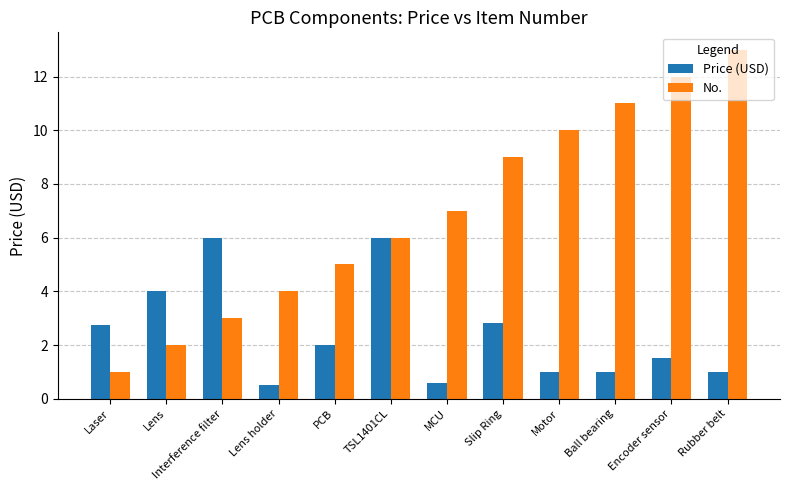

Reading left to right, extract all data points from this chart.

Price (USD): 2.8	4.0	6.0	0.5	2.0	6.0	0.6	2.8	1.0	1.0	1.5	1.0
No.: 1.0	2.0	3.0	4.0	5.0	6.0	7.0	9.0	10.0	11.0	12.0	13.0